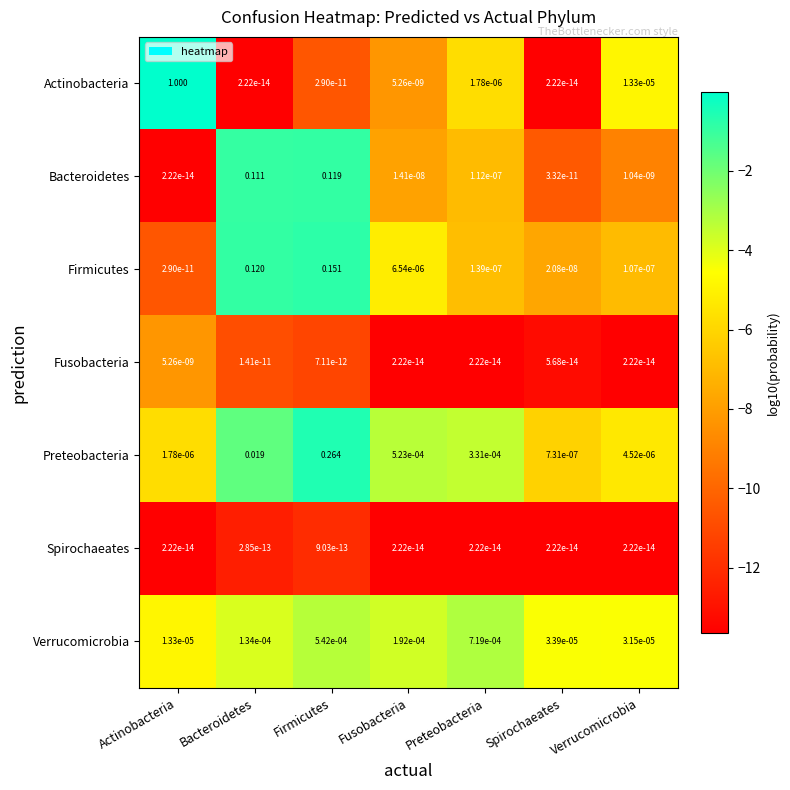

Which category has the lowest value in the Verrucomicrobia series?

Actinobacteria